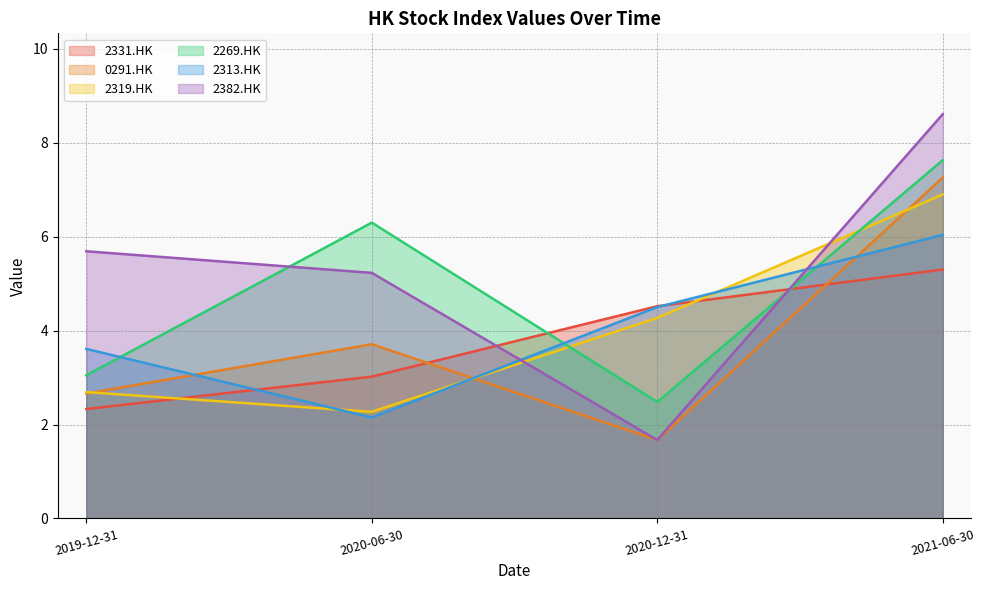

At which category does the chart reach its minimum across all series?

2020-12-31